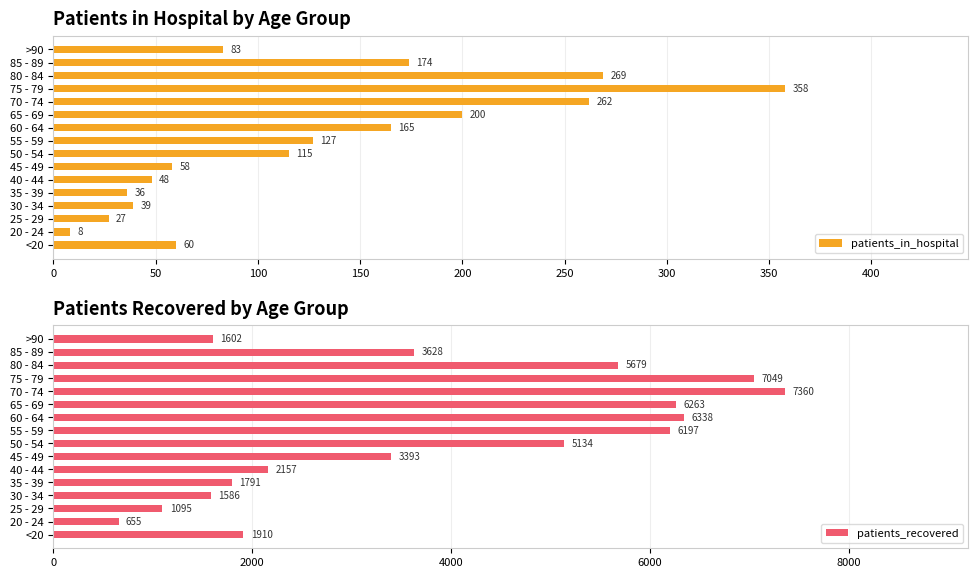

List the labels in order of patients_in_hospital value, largest first.

75 - 79, 80 - 84, 70 - 74, 65 - 69, 85 - 89, 60 - 64, 55 - 59, 50 - 54, >90, <20, 45 - 49, 40 - 44, 30 - 34, 35 - 39, 25 - 29, 20 - 24